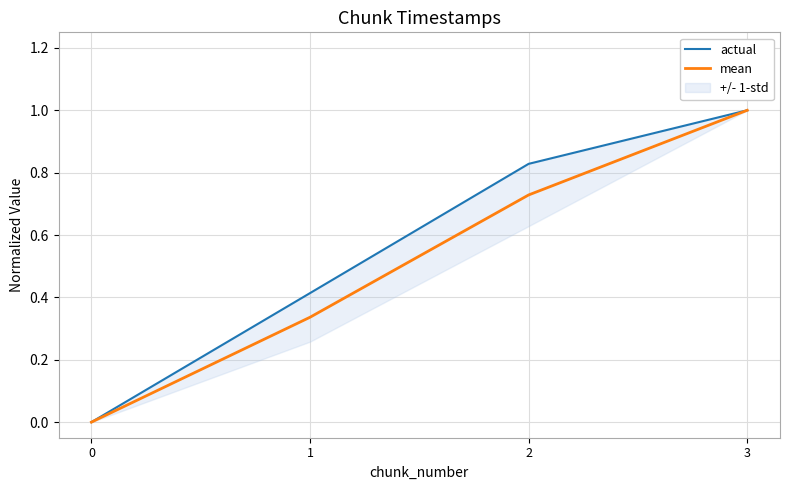

True or false: actual has more than 0 points higher than both neighbors.

False